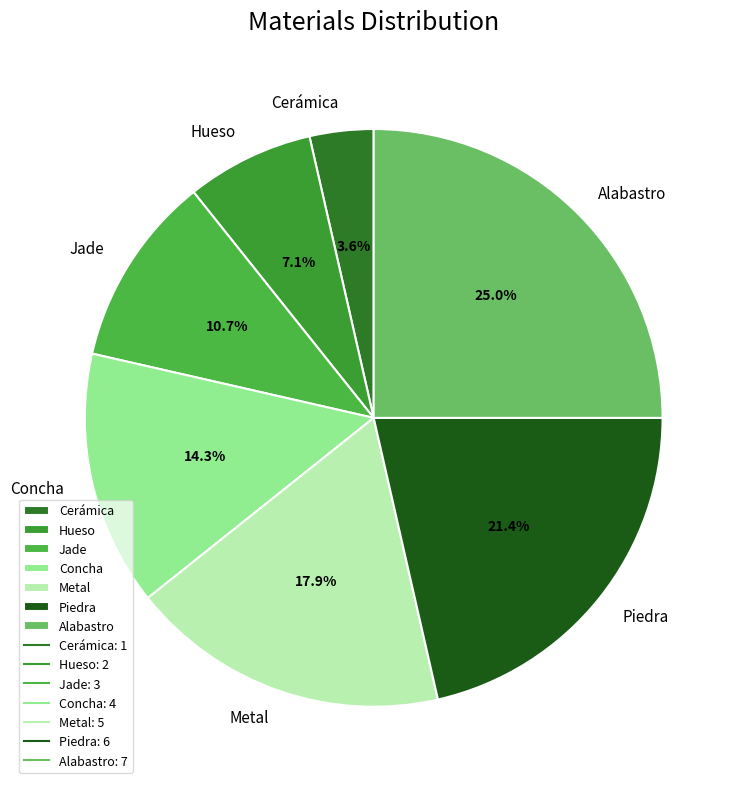

How many segments does this pie chart have?

7